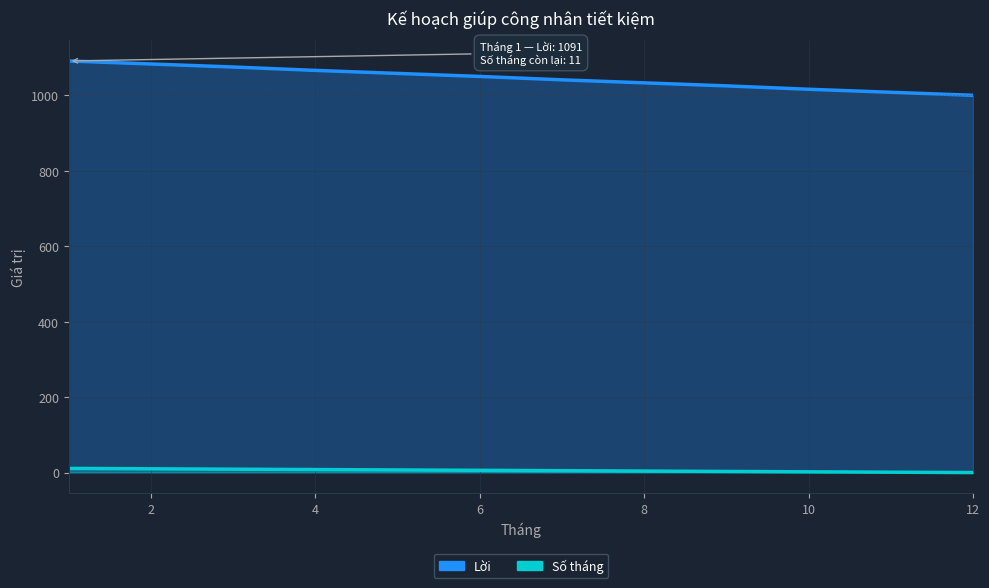

List the labels in order of Số tháng value, smallest first.

12, 11, 10, 9, 8, 7, 6, 5, 4, 3, 2, 1